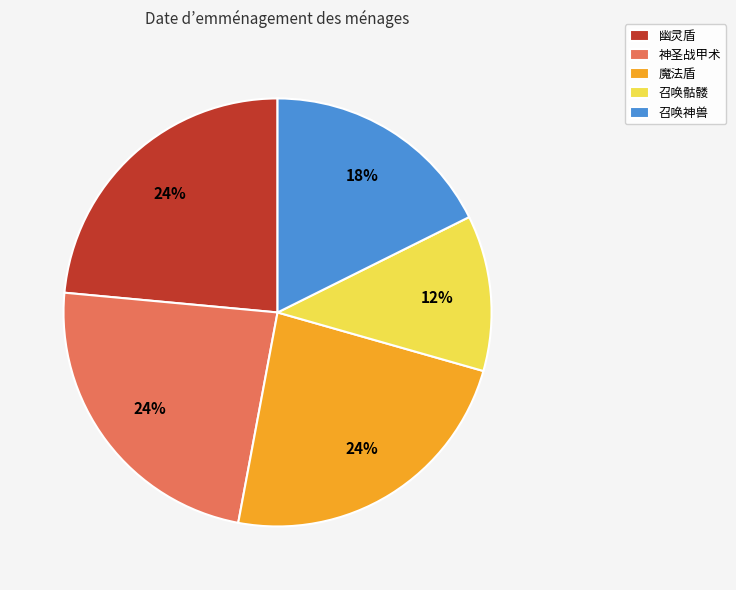

Which category has the smallest portion of the pie?

召唤骷髅